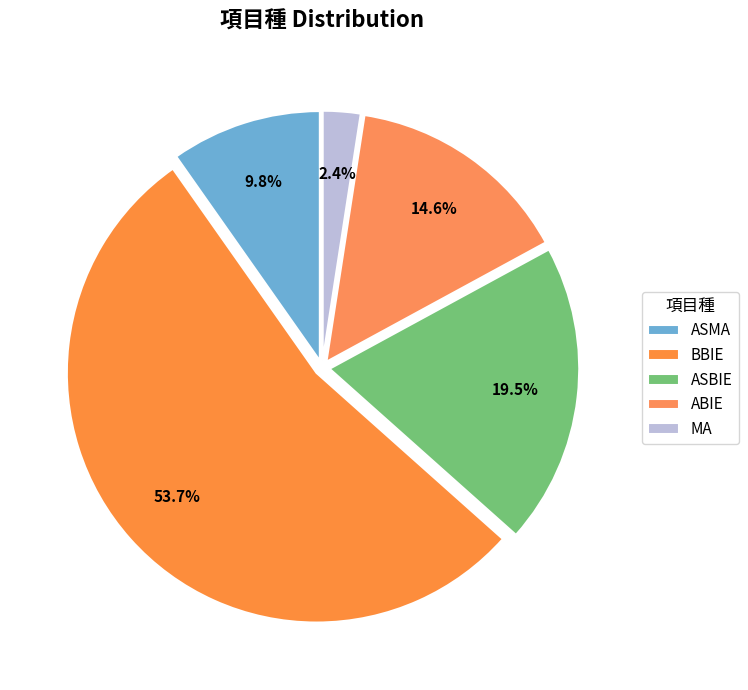

Which has a higher value, ASBIE or ASMA?

ASBIE